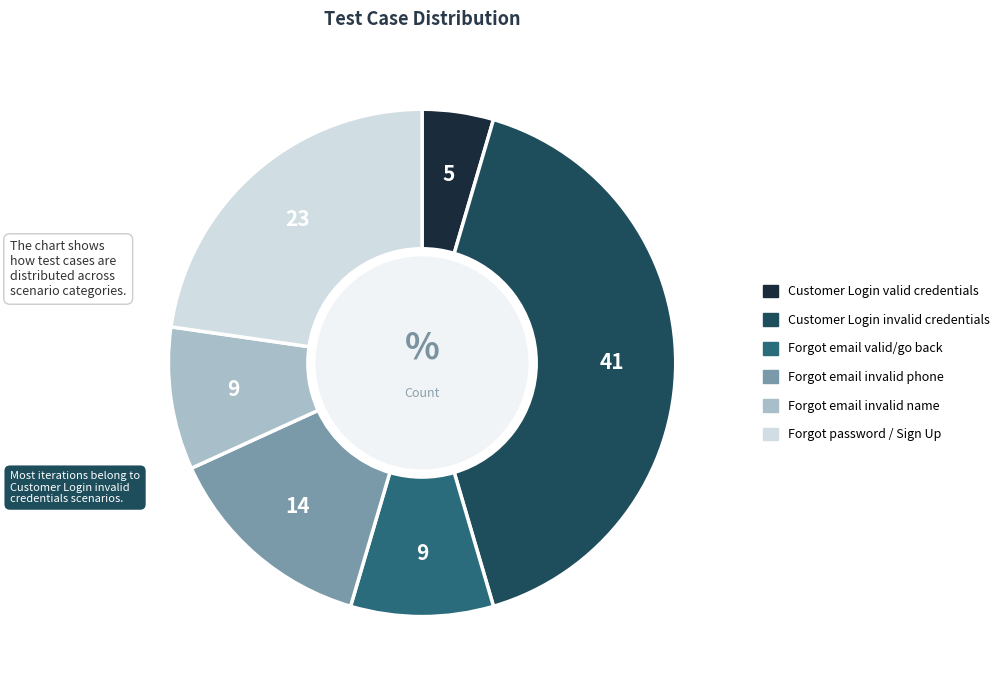

Is there any slice that represents more than half of the pie?

No